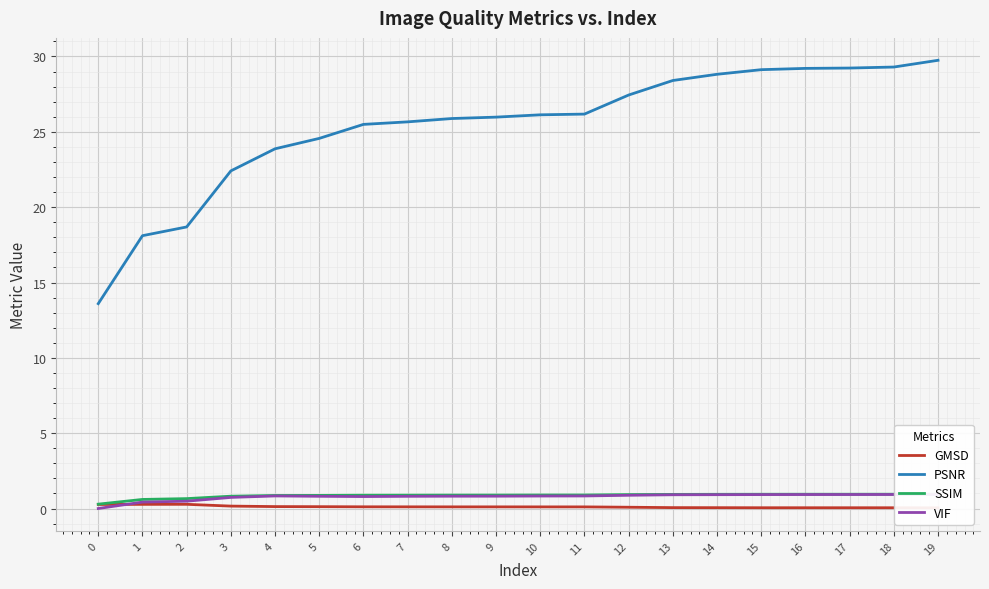

Is it true that VIF equals 0.8 at 11?

True